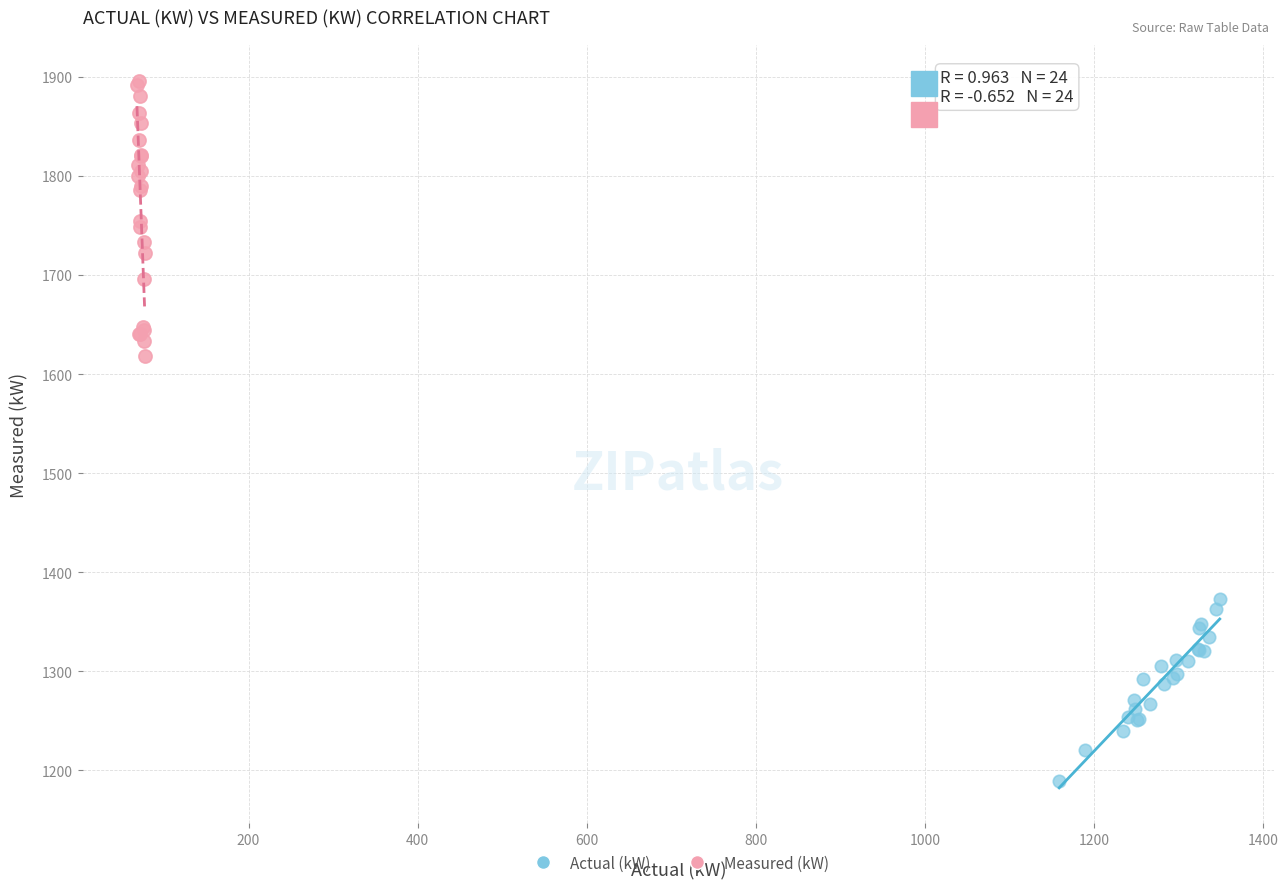

Which series has the widest spread of Y values?

Measured (kW)